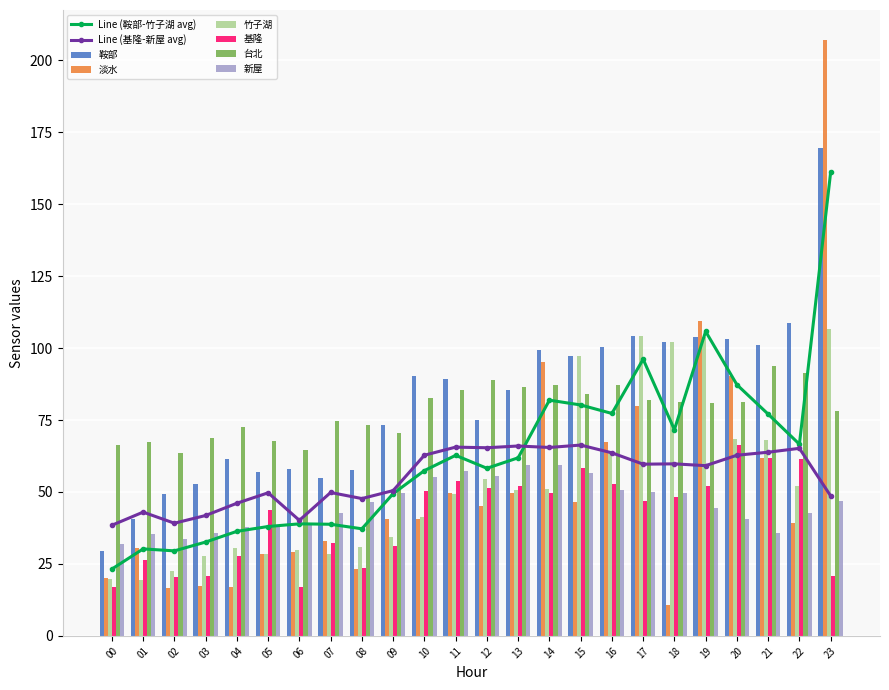

Does the chart contain any negative values?

No